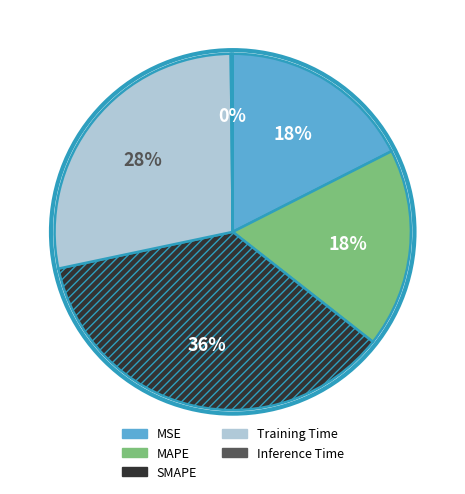

To the nearest percent, what is the difference between the MAPE and Training Time slice percentages?

10%